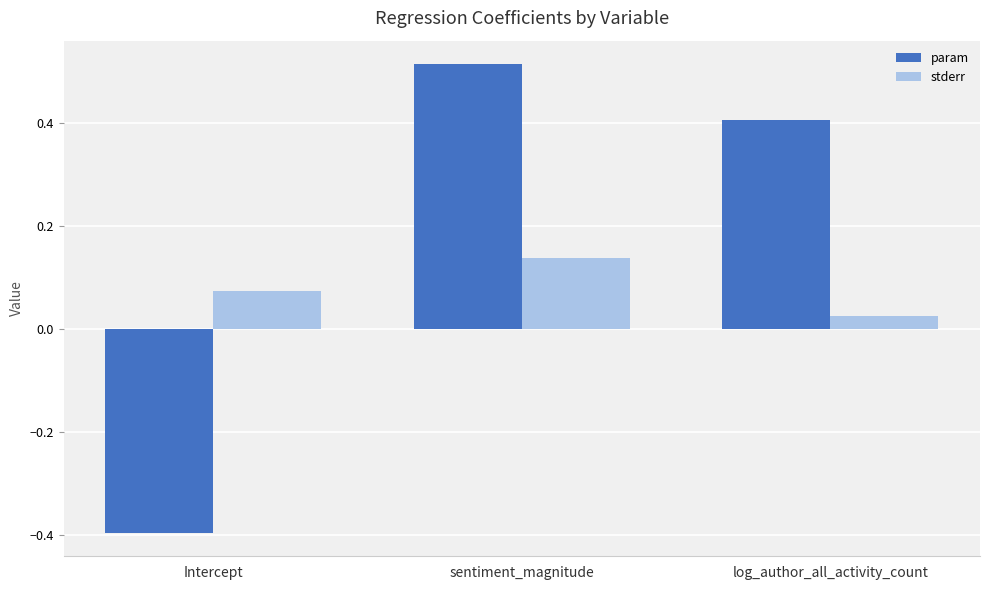

Does the chart contain stacked bars?

No